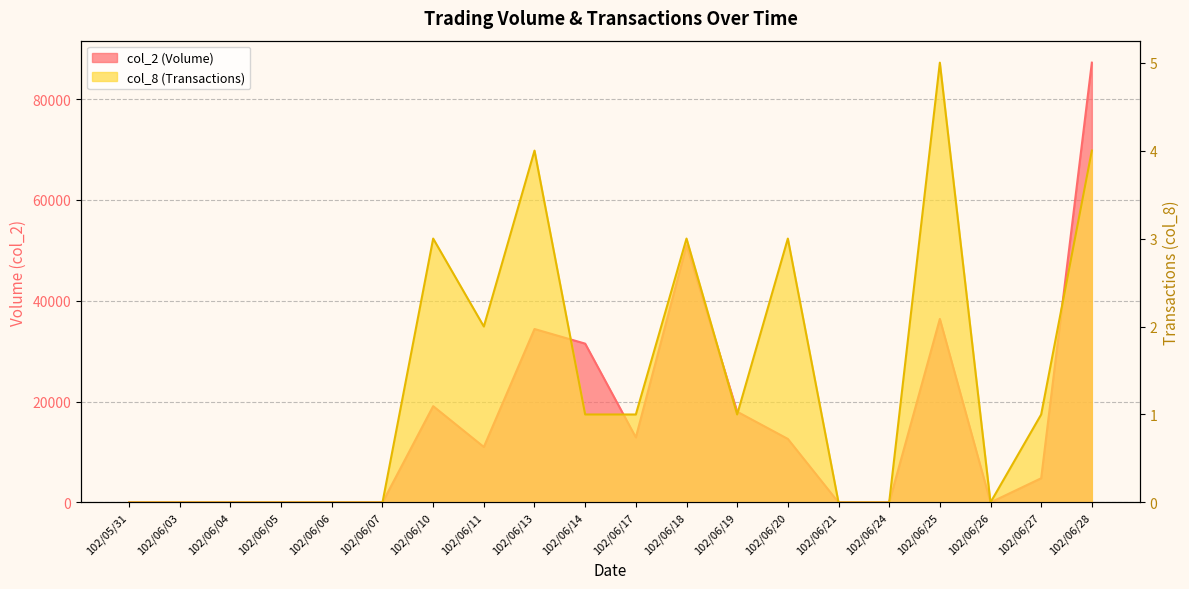

List the labels in order of col_2 (Volume) value, largest first.

102/06/28, 102/06/18, 102/06/25, 102/06/13, 102/06/14, 102/06/10, 102/06/19, 102/06/17, 102/06/20, 102/06/11, 102/06/27, 102/05/31, 102/06/03, 102/06/04, 102/06/05, 102/06/06, 102/06/07, 102/06/21, 102/06/24, 102/06/26